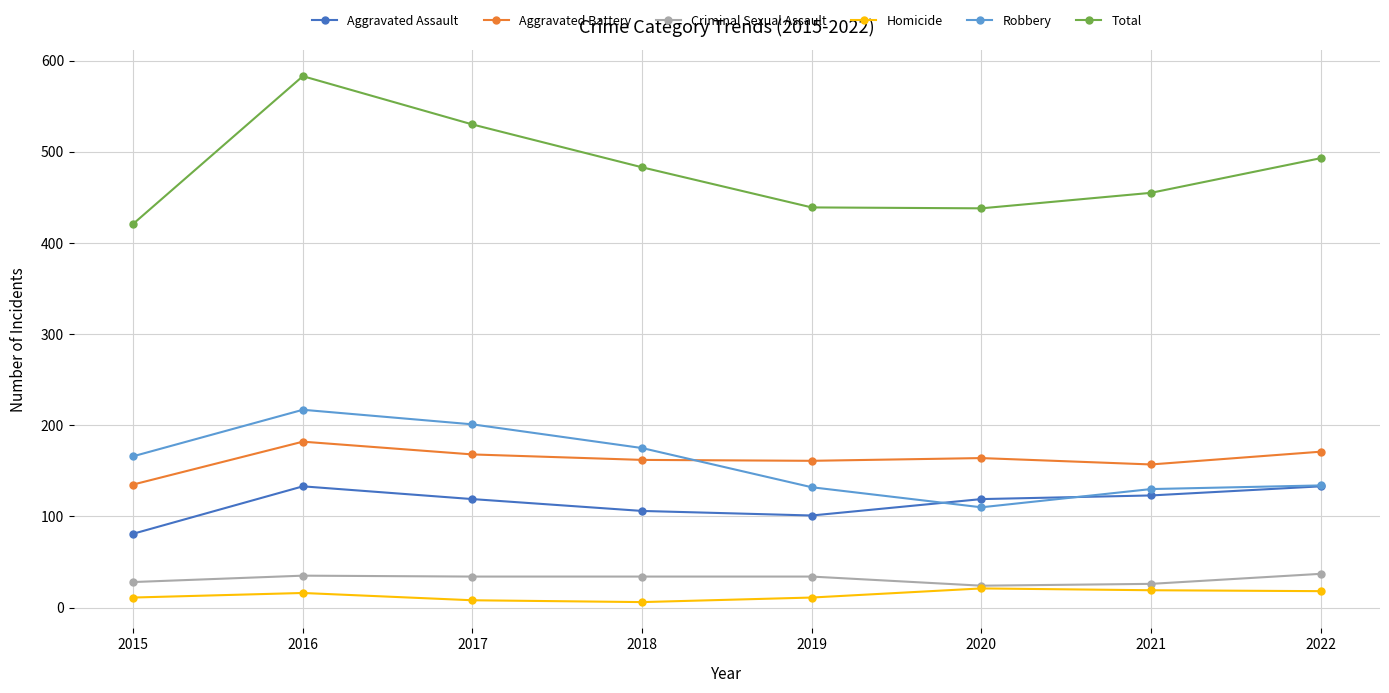

What is the value of the Criminal Sexual Assault point at the 6th from the left?

24